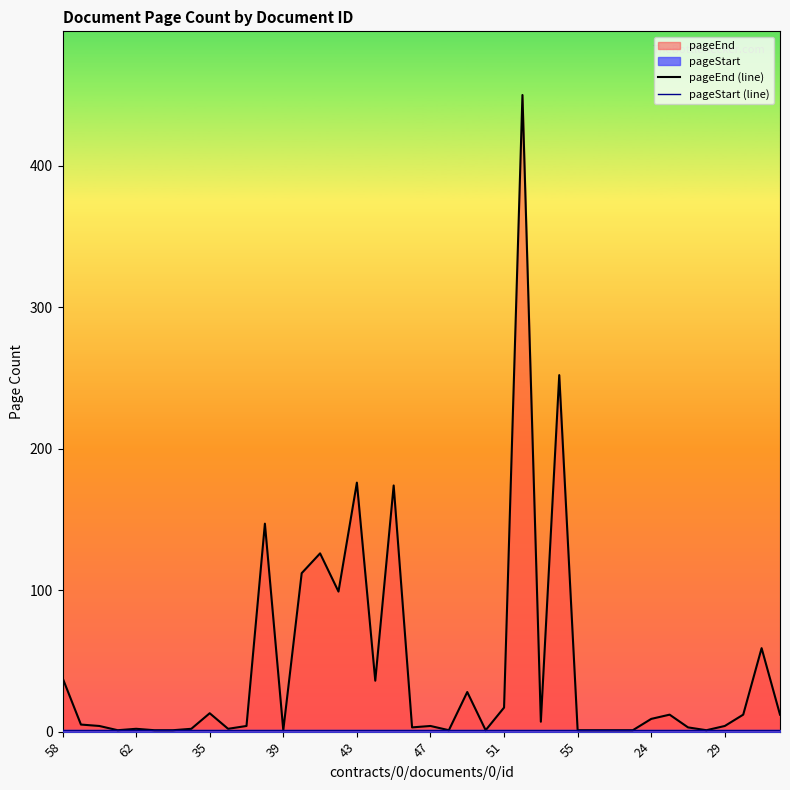

What is the minimum value shown in the chart?

1